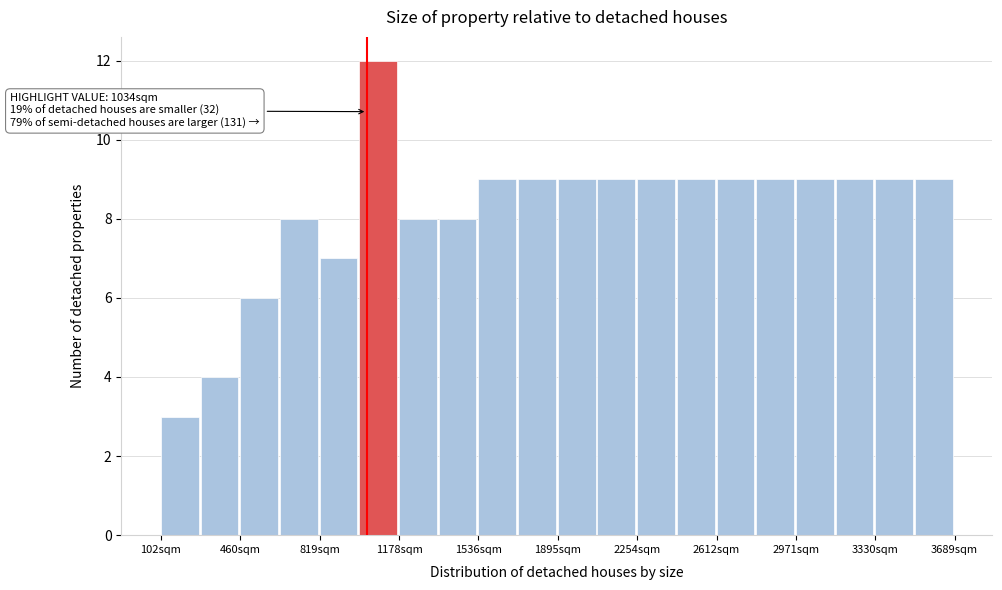

Read against the x-axis, roughly where is the centre of the tallest bar?

1100